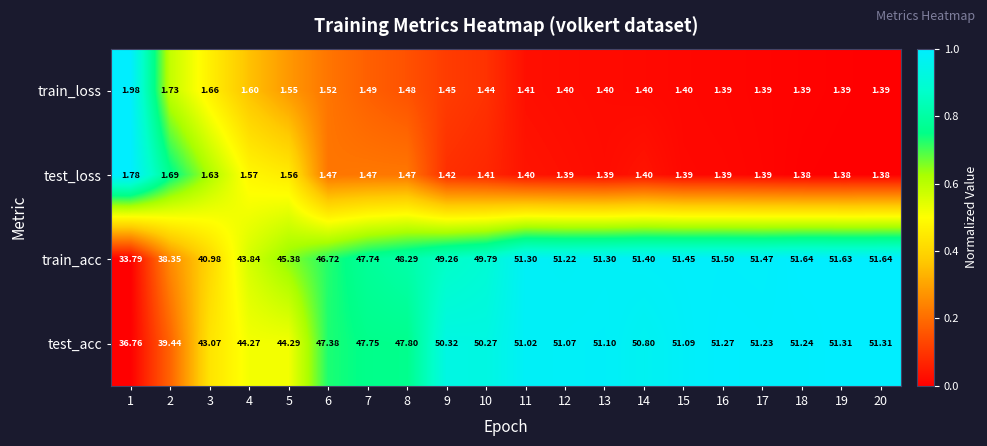

Is the value of train_acc at 14 greater than the value of test_acc at 19?

Yes